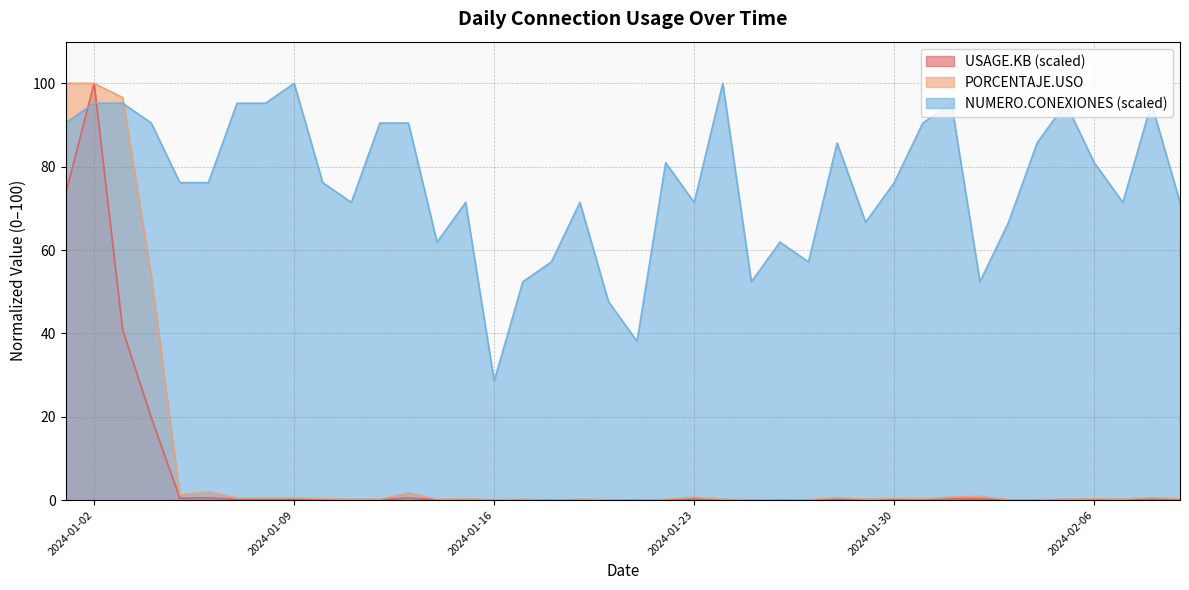

Is it true that USAGE.KB (scaled) equals 0.1 at 2024-02-09?

False